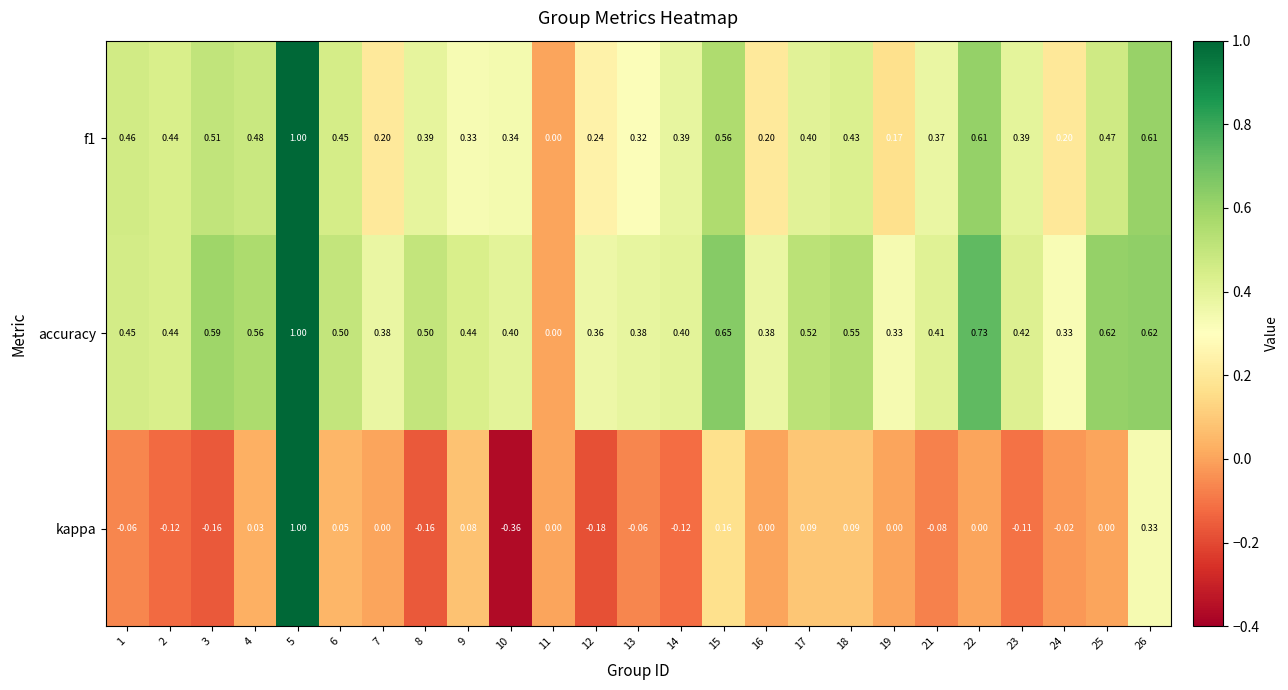

Is the value of kappa at 13 greater than the value of f1 at 1?

No